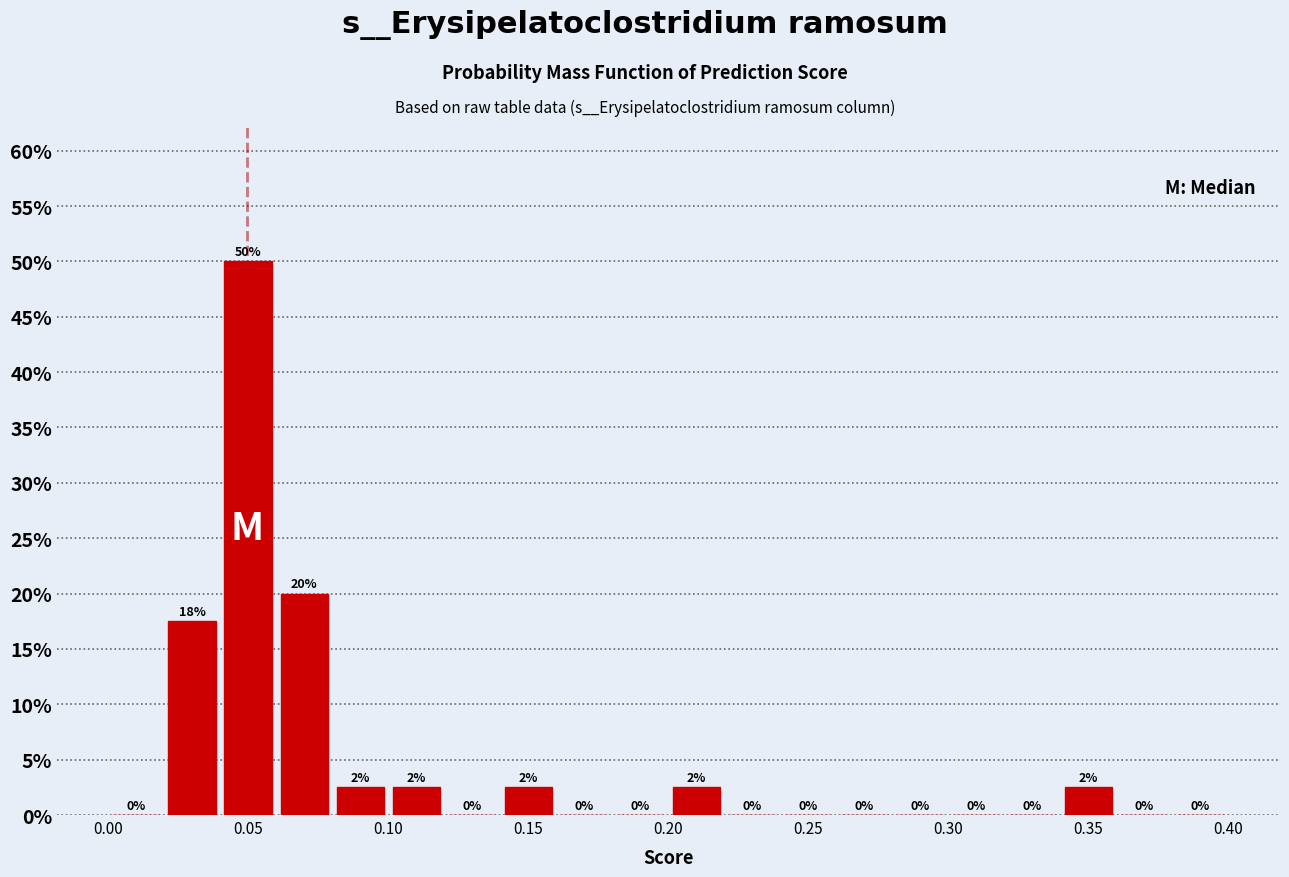

Over which range of the x-axis is the bar tallest?

0.04 to 0.06